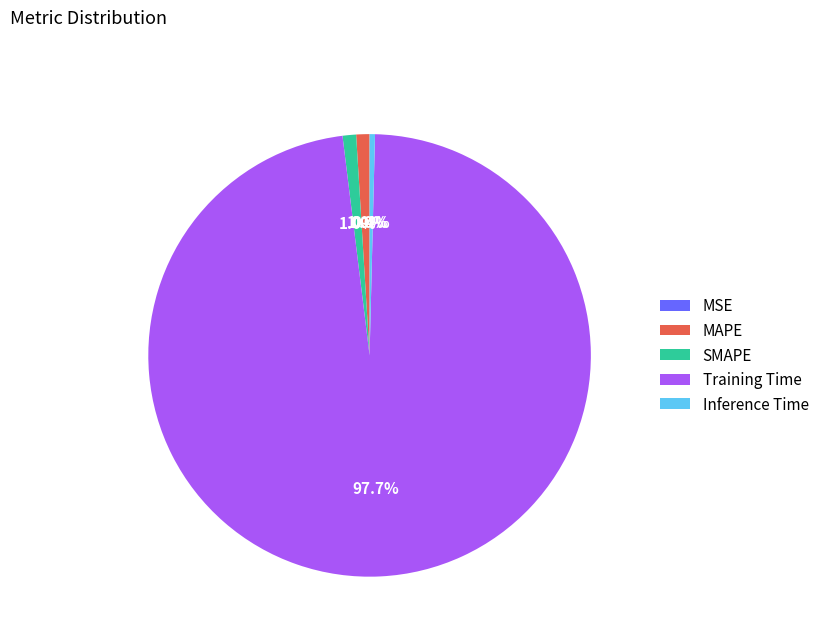

How many segments does this pie chart have?

5